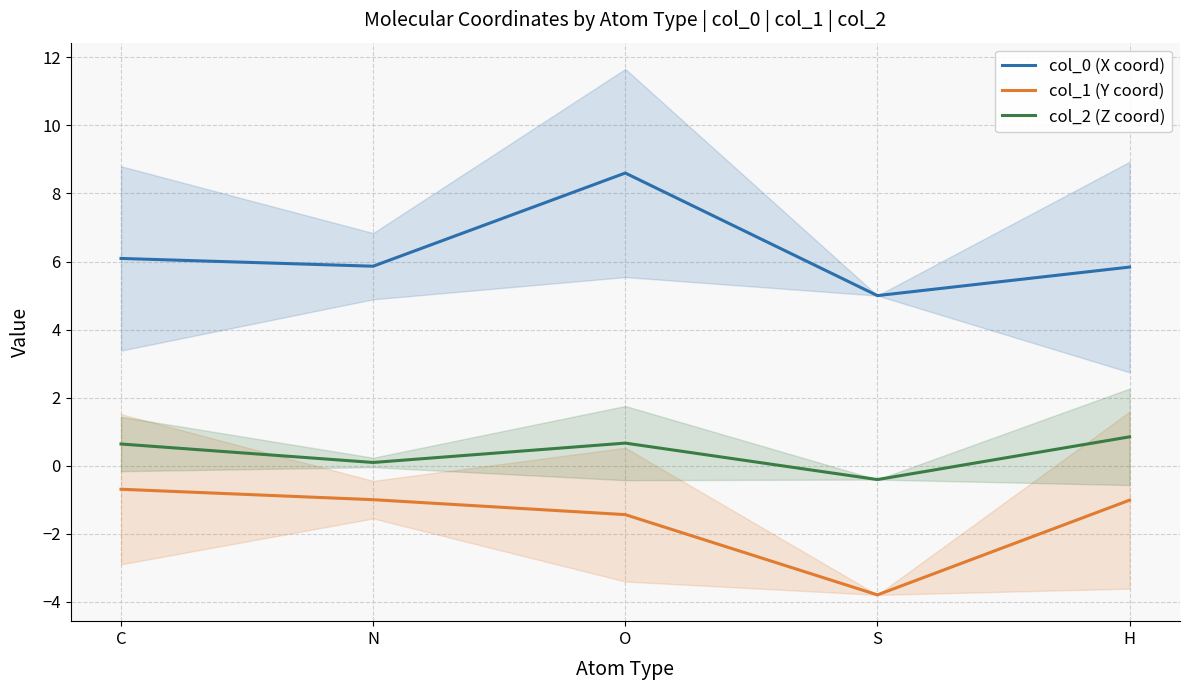

Which series has the largest total across all categories?

col_0 (X coord)